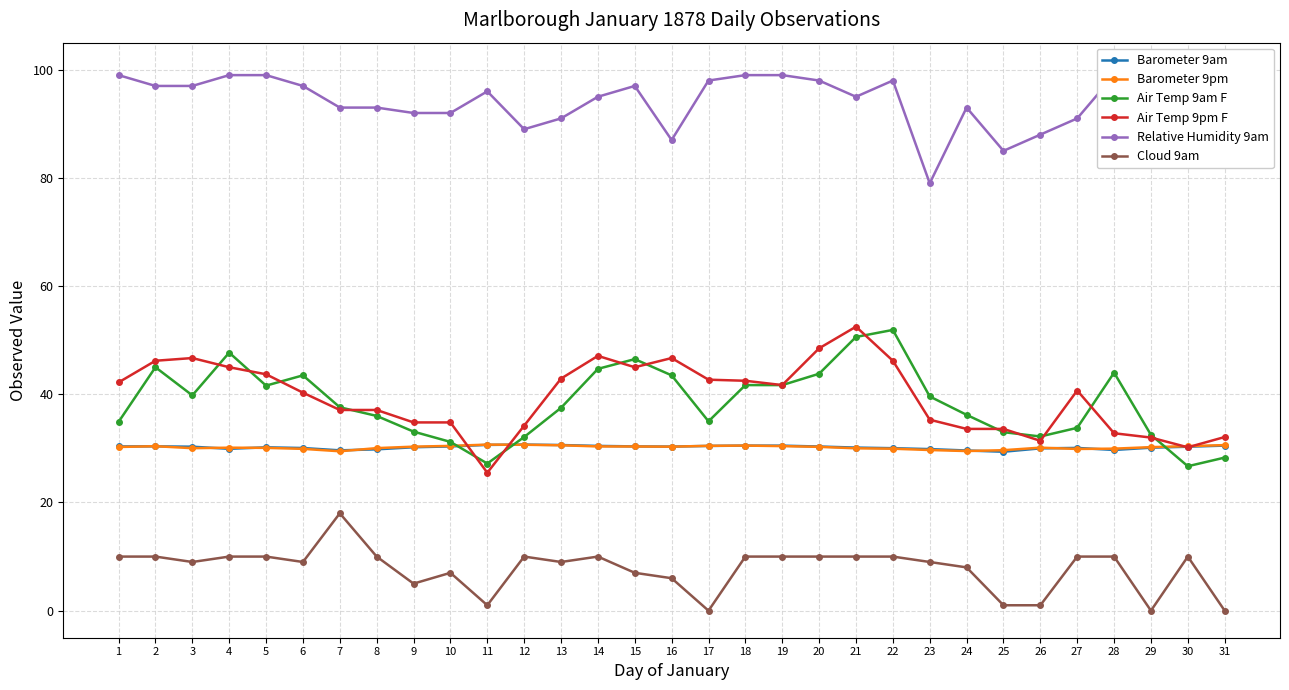

True or false: Relative Humidity 9am and Barometer 9pm cross at least once.

False